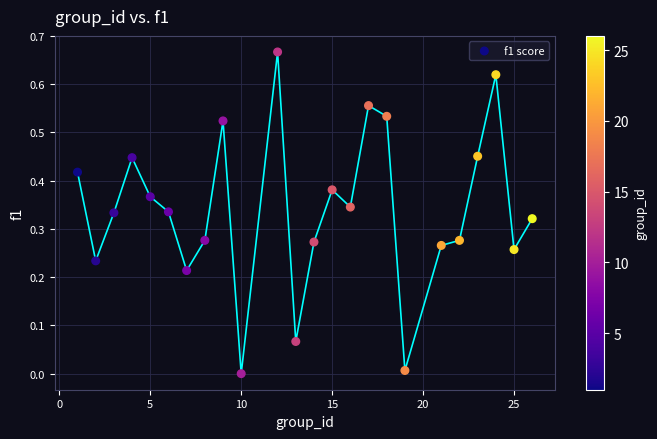

What is the range of X values (max minus min)?

25.0